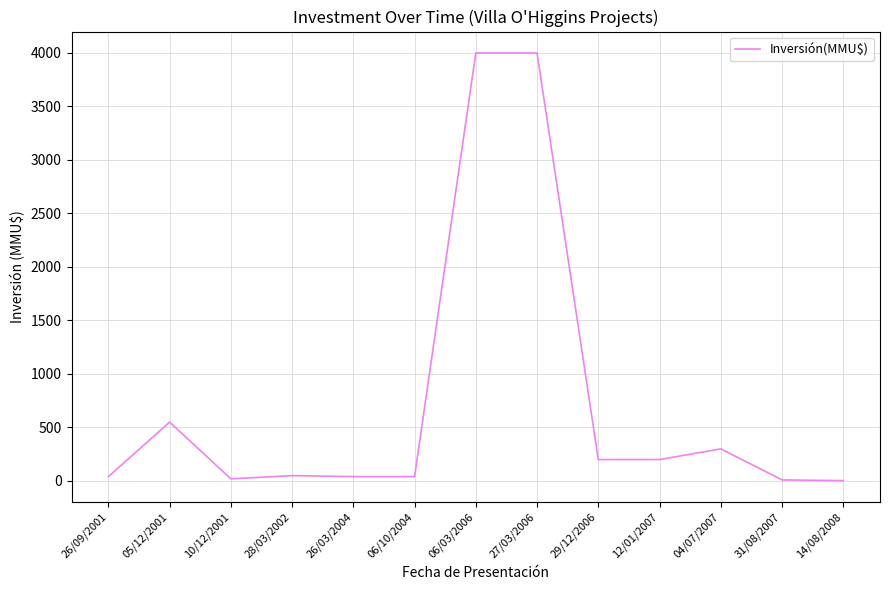

What is the smallest value displayed?

3.2